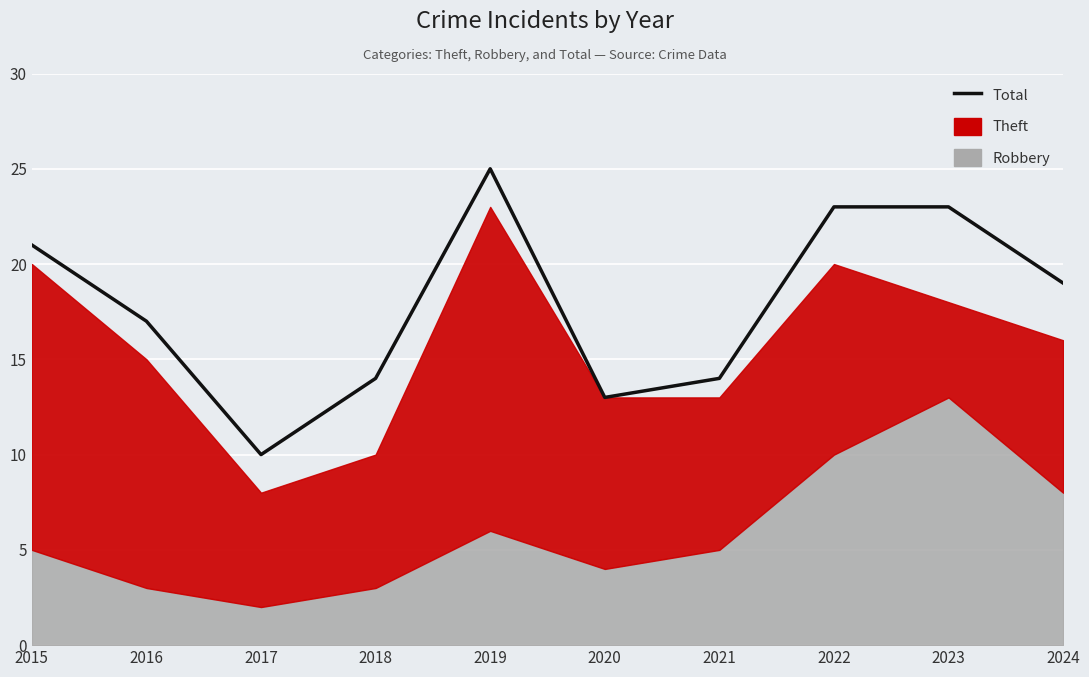

How many points are lower than both their immediate neighbors (excluding endpoints)?

2